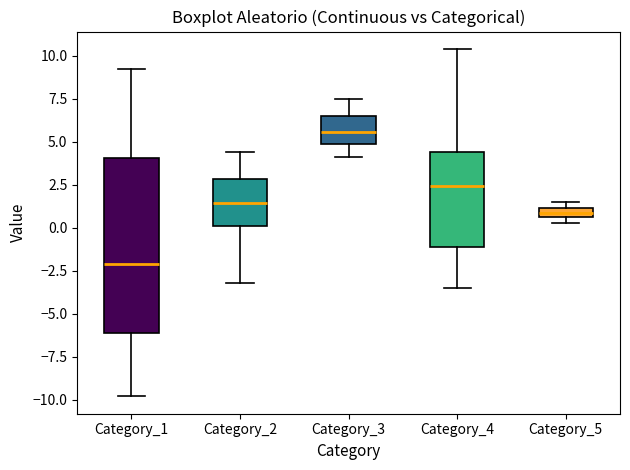

Which box has the lowest median line?

Category_1